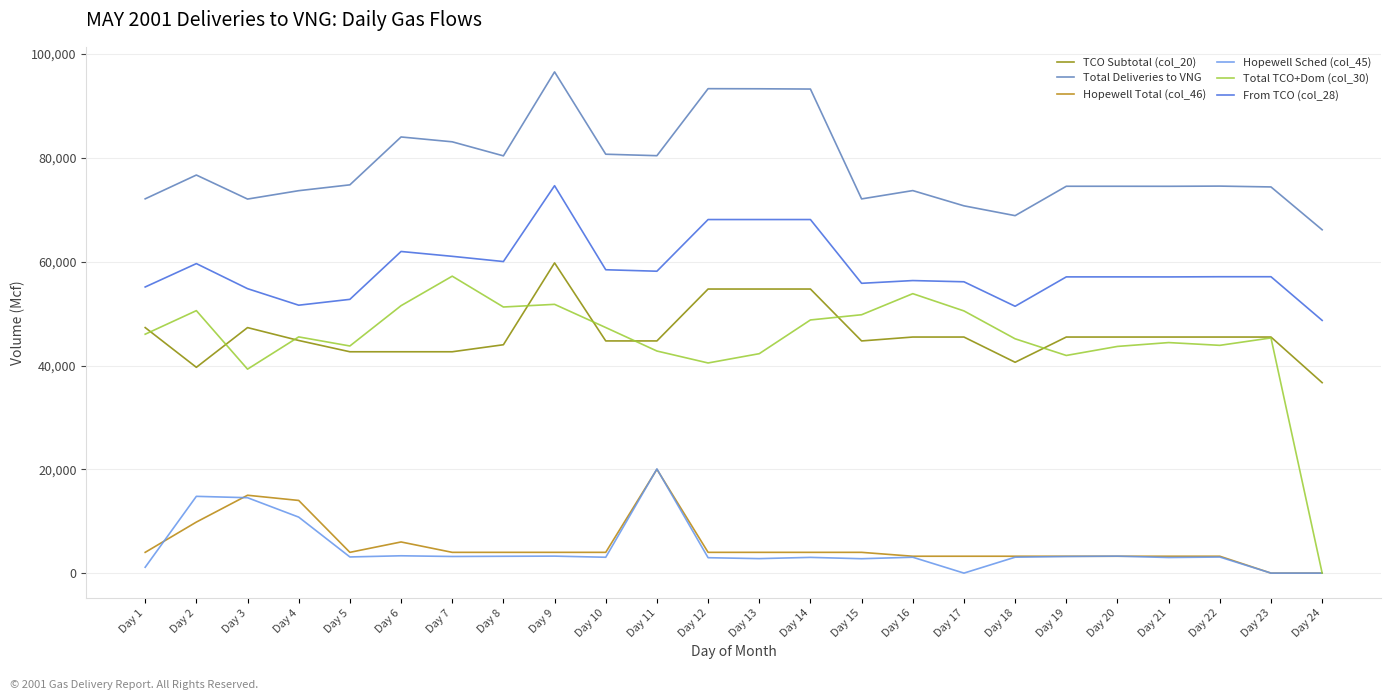

The Total Deliveries to VNG series shows 46331 at Day 18. True or false?

False